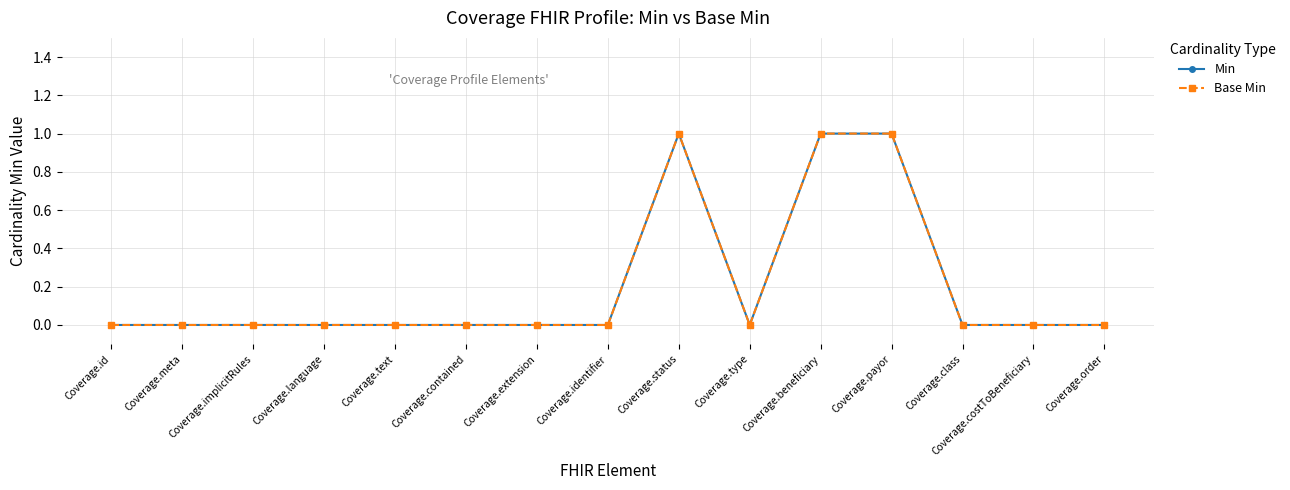

Does the chart have visible grid lines?

Yes